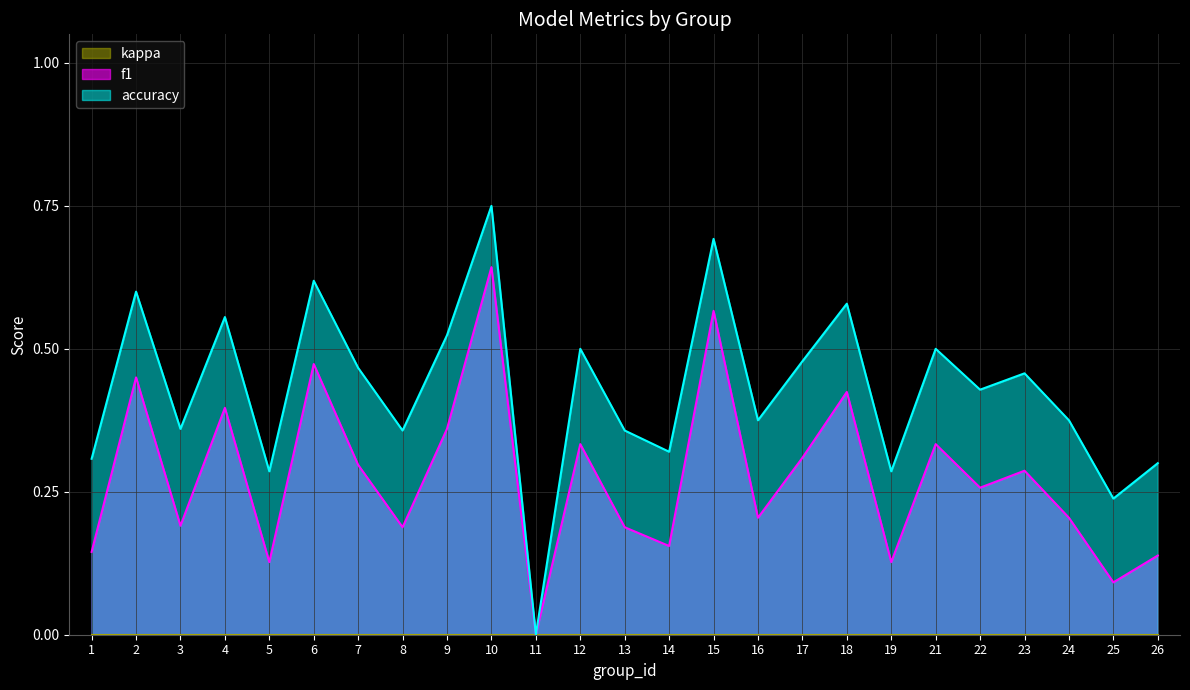

Is it true that f1 equals 0.3 at 3?

False